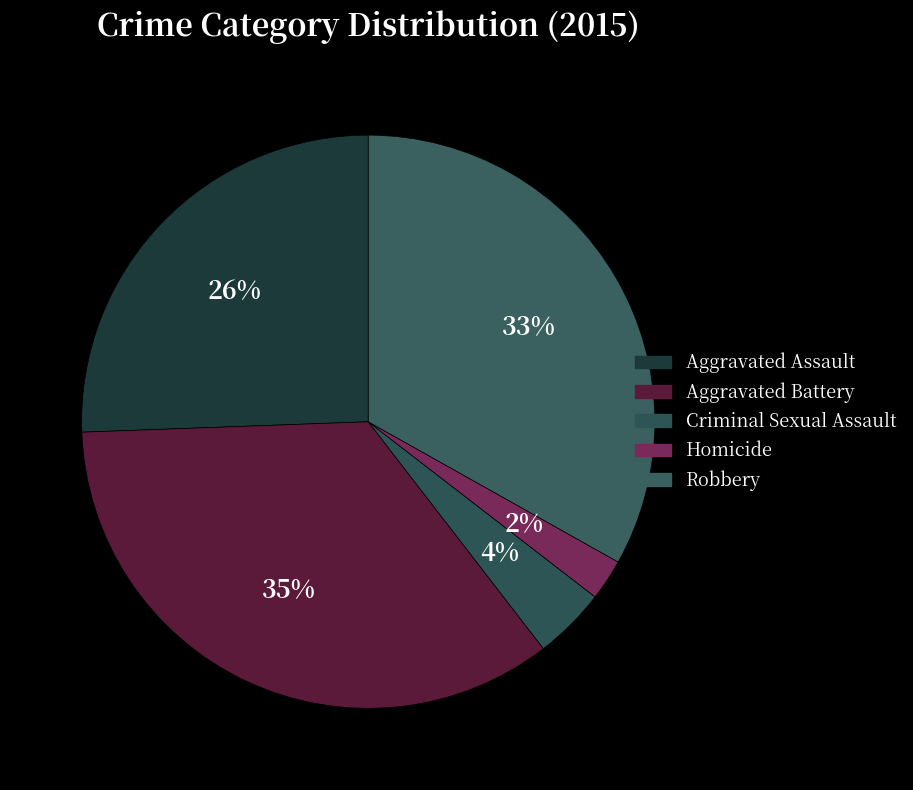

To the nearest percent, what percentage of the pie is Aggravated Battery?

35%